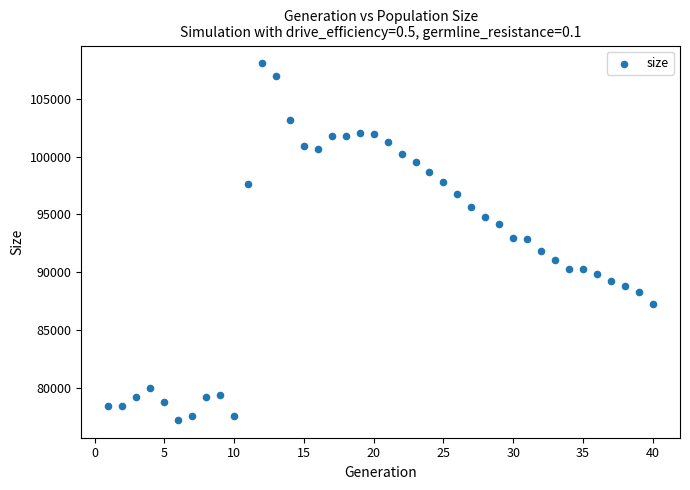

What is the range of Y values (max minus min)?

30796